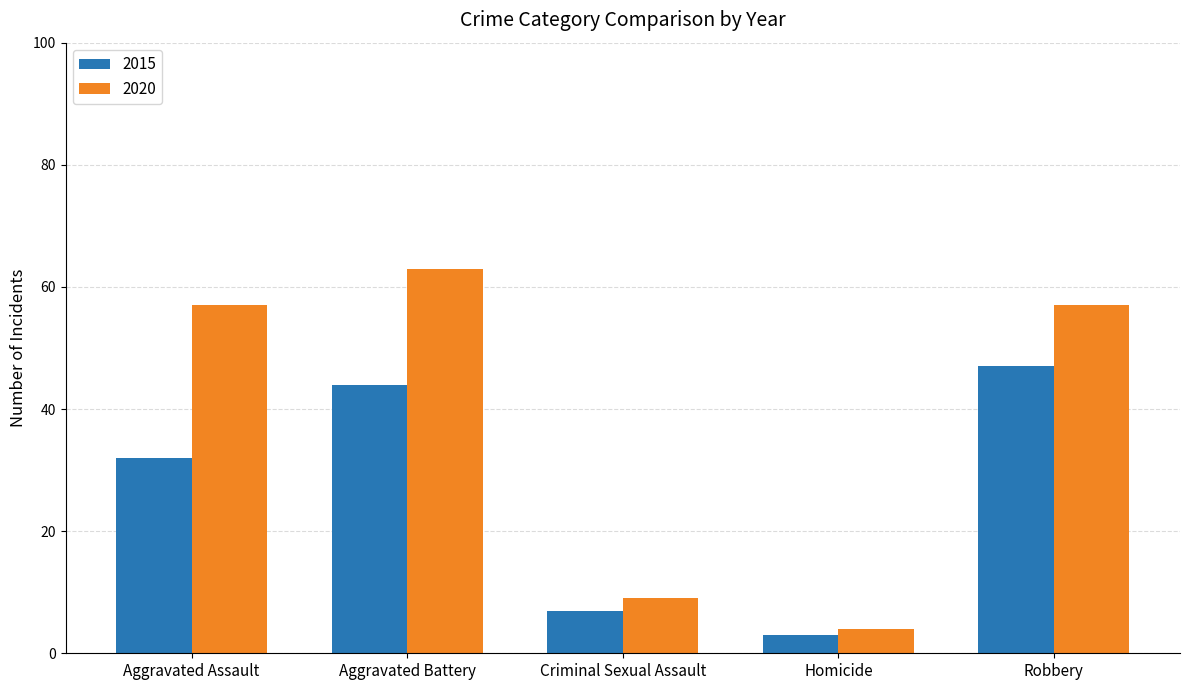

What is the greatest value displayed?

63